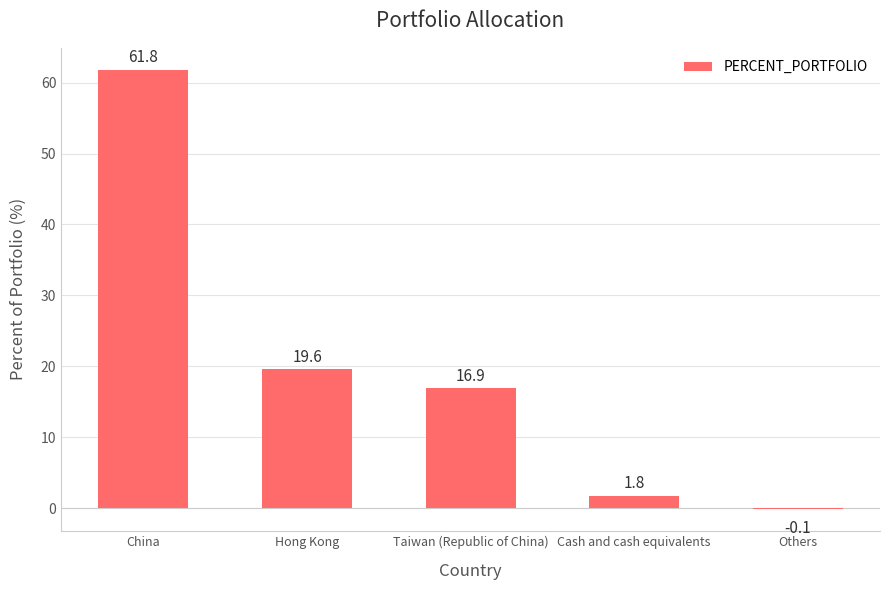

What is the change in value from China to Cash and cash equivalents?

-60.0